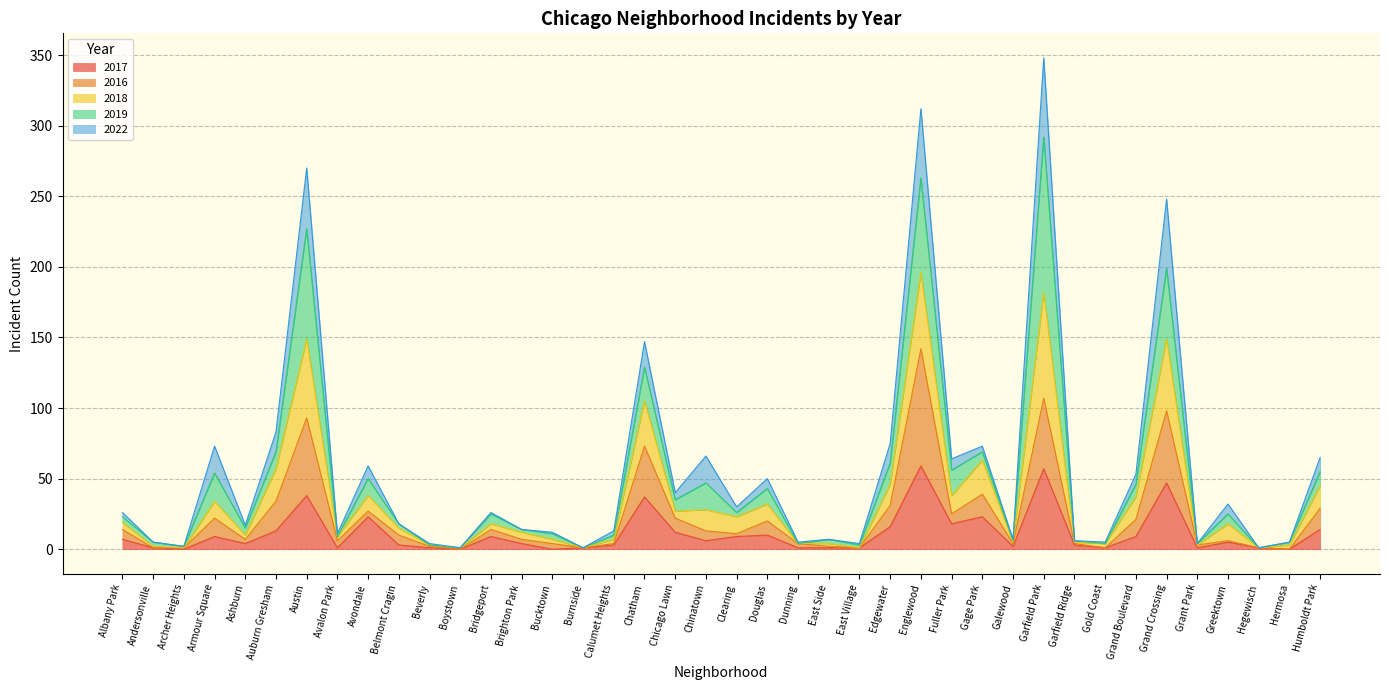

True or false: 2017 and 2018 intersect in this chart.

False